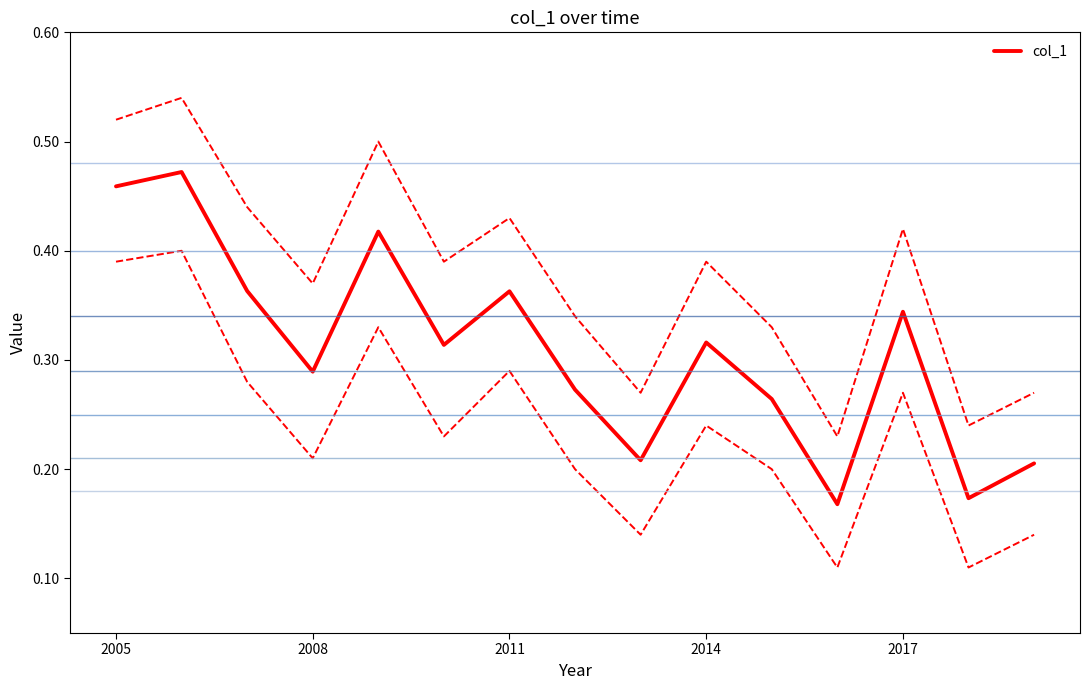

How many series are shown in this chart?

1